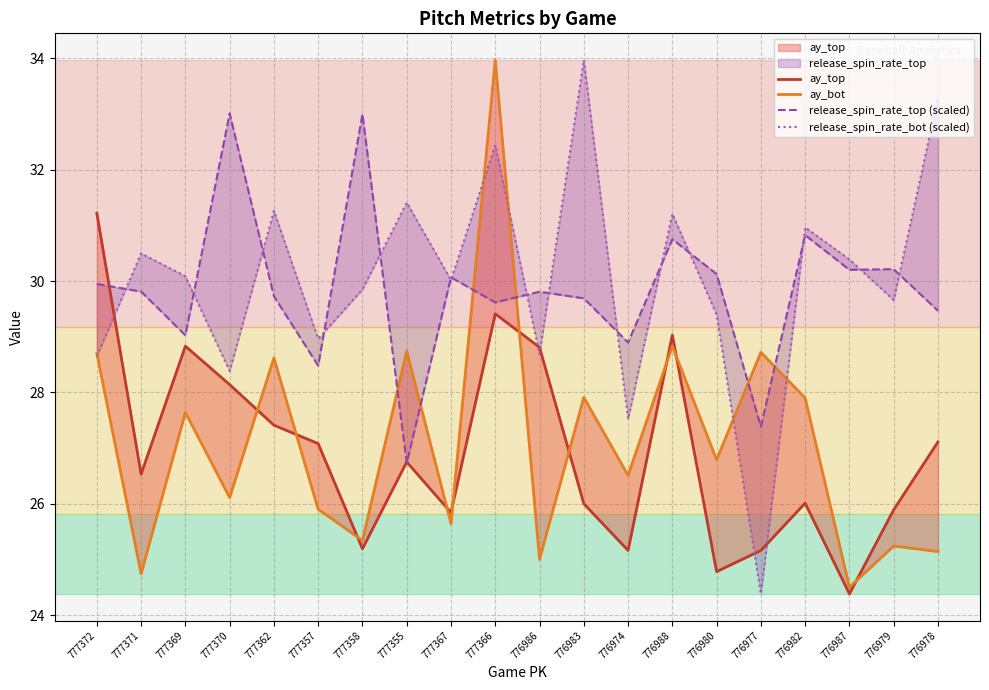

In ay_top, how many points are lower than both neighbors (excluding endpoints)?

6